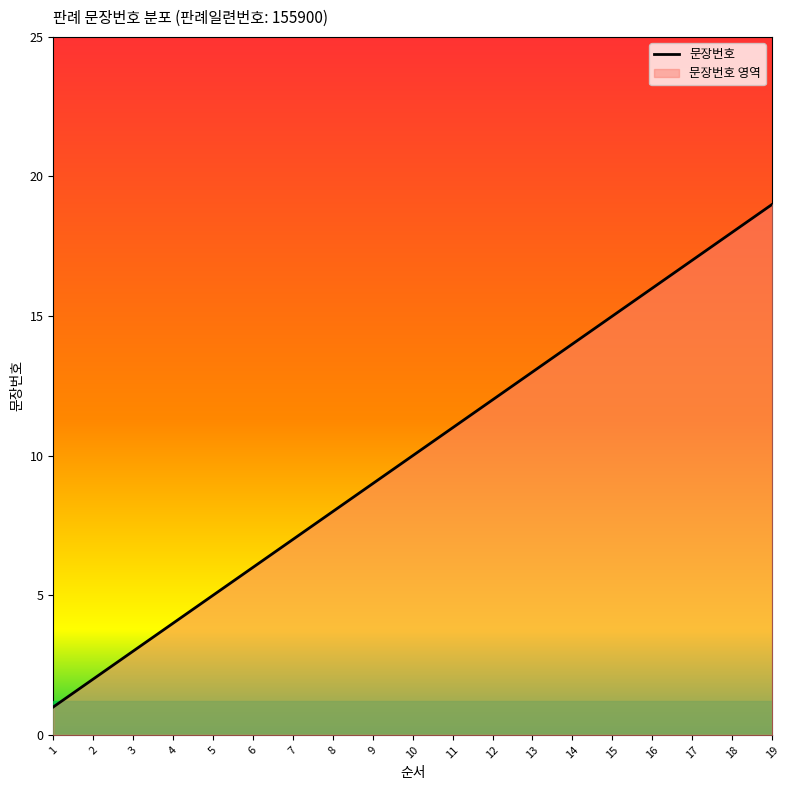

What is the difference between the maximum and second lowest values?

17